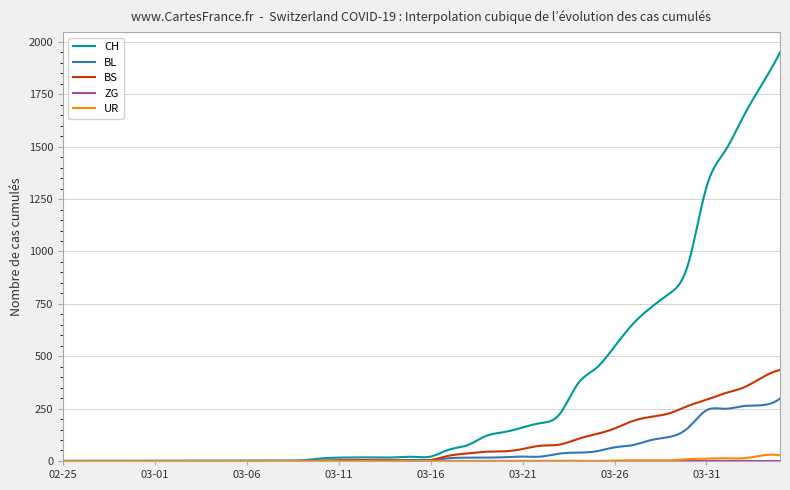

True or false: CH has more than 0 points higher than both neighbors.

True